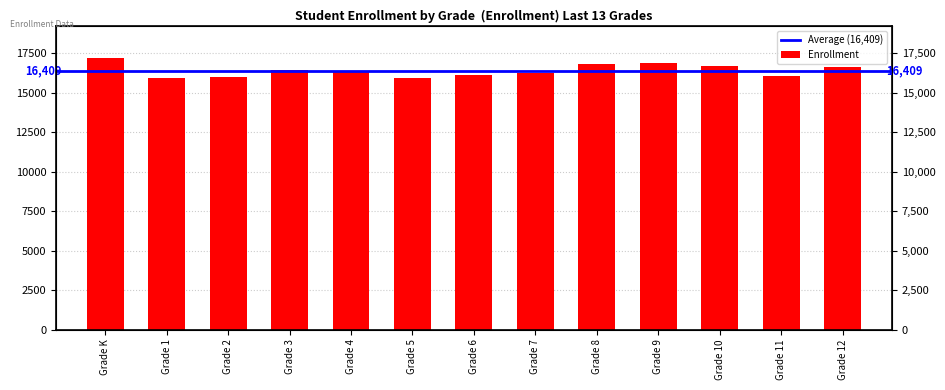

What is the greatest value displayed?

17184